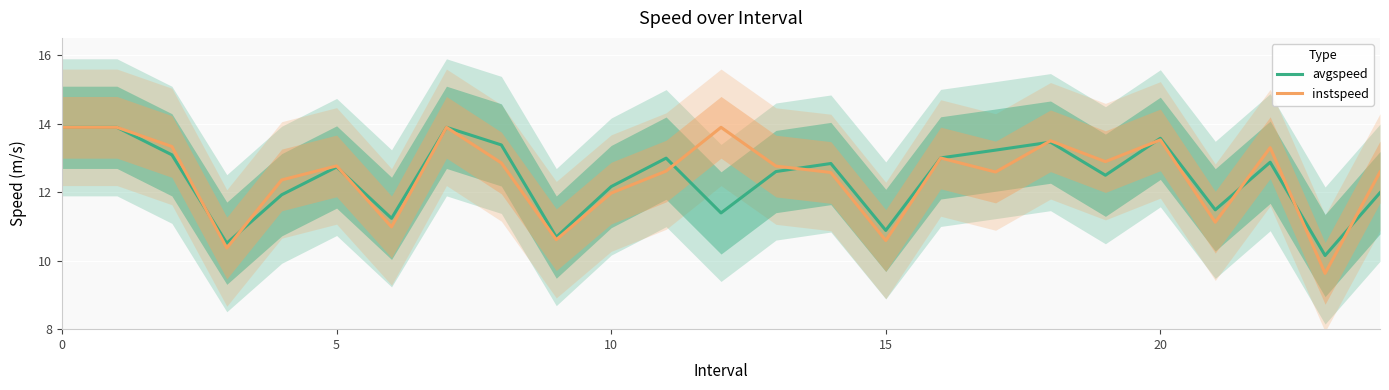

The instspeed series shows 3.4 at 21. True or false?

False